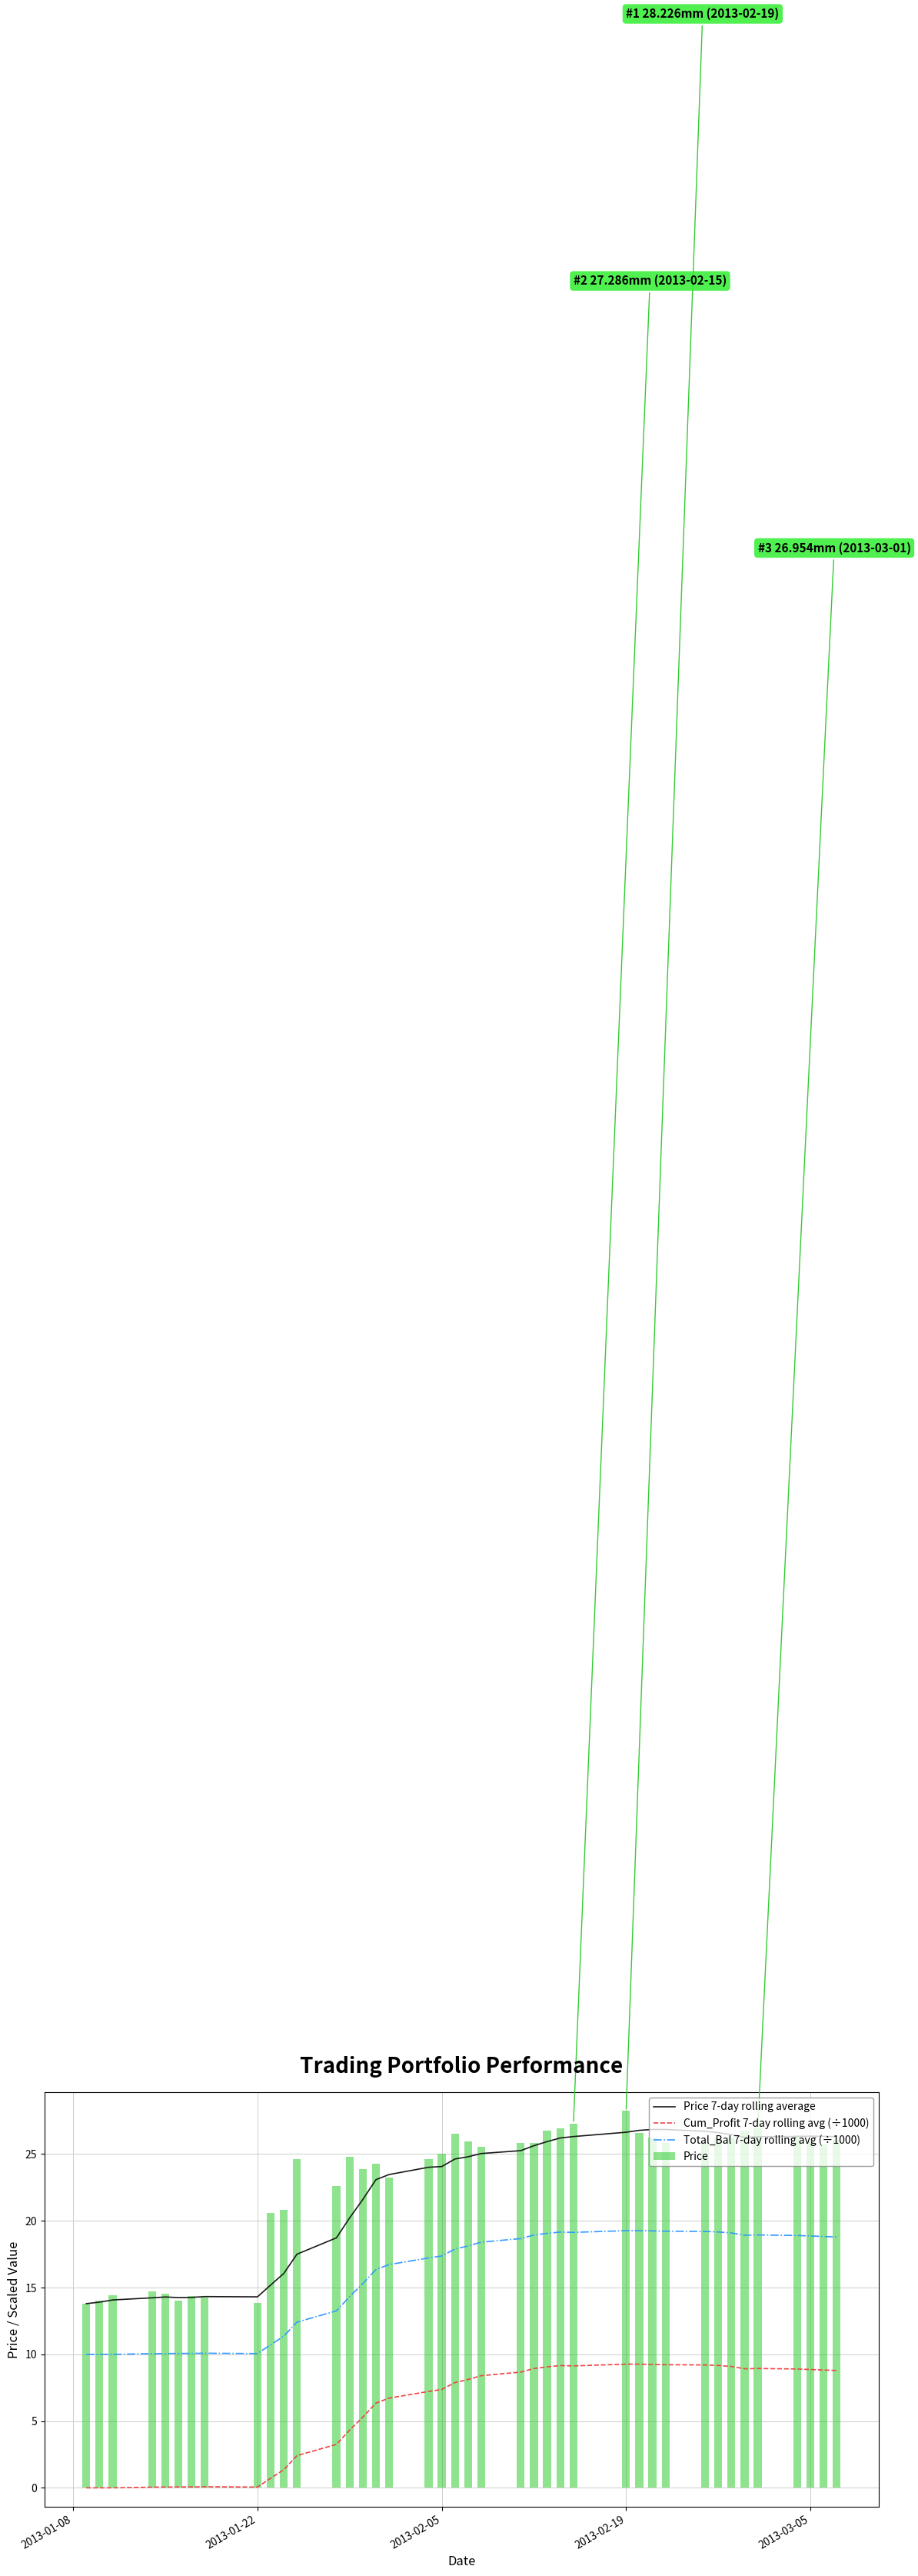

Which series has the largest total across all categories?

Price